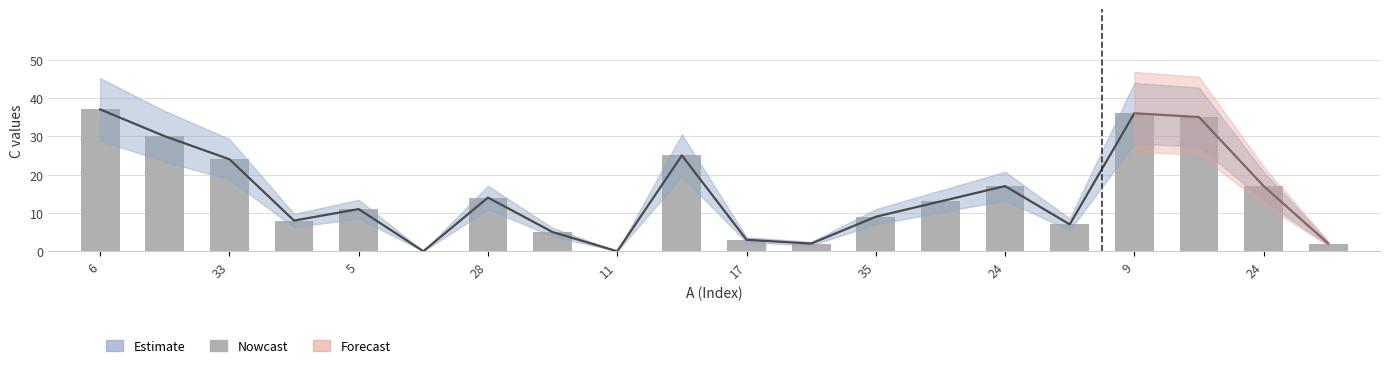

The value at 13 is 20. True or false?

False